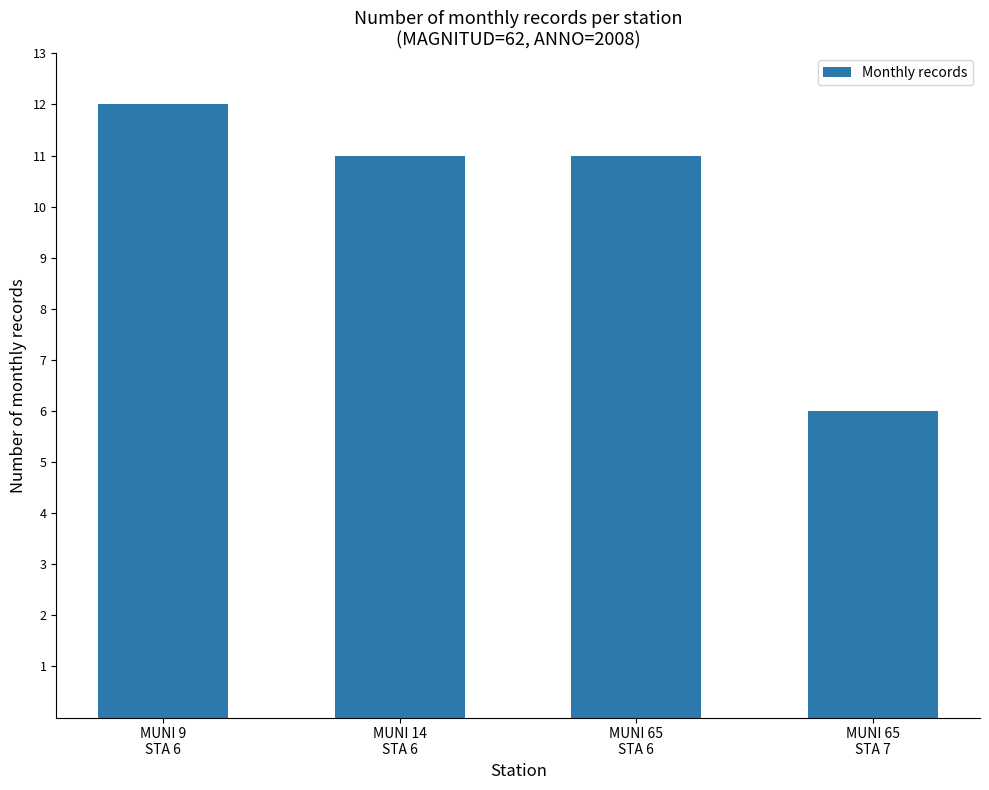

Does the chart contain any negative values?

No